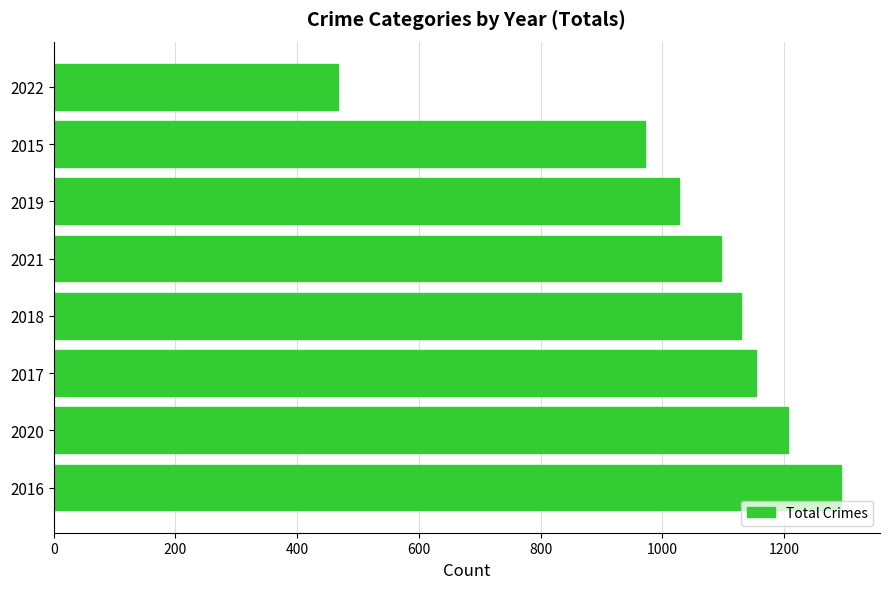

Rank the categories by value from lowest to highest.

2022, 2015, 2019, 2021, 2018, 2017, 2020, 2016